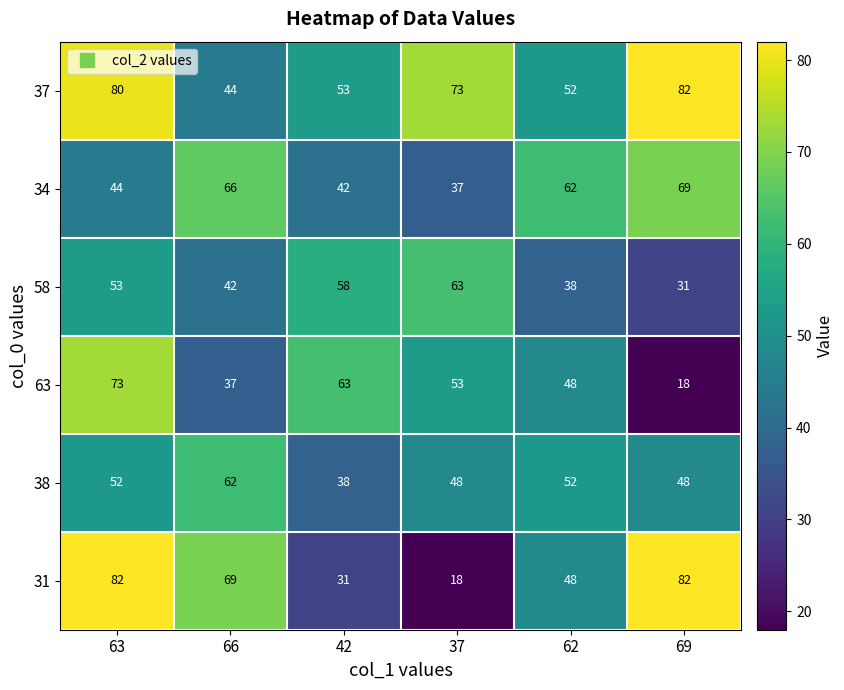

What is the sum of all 31 values?

330